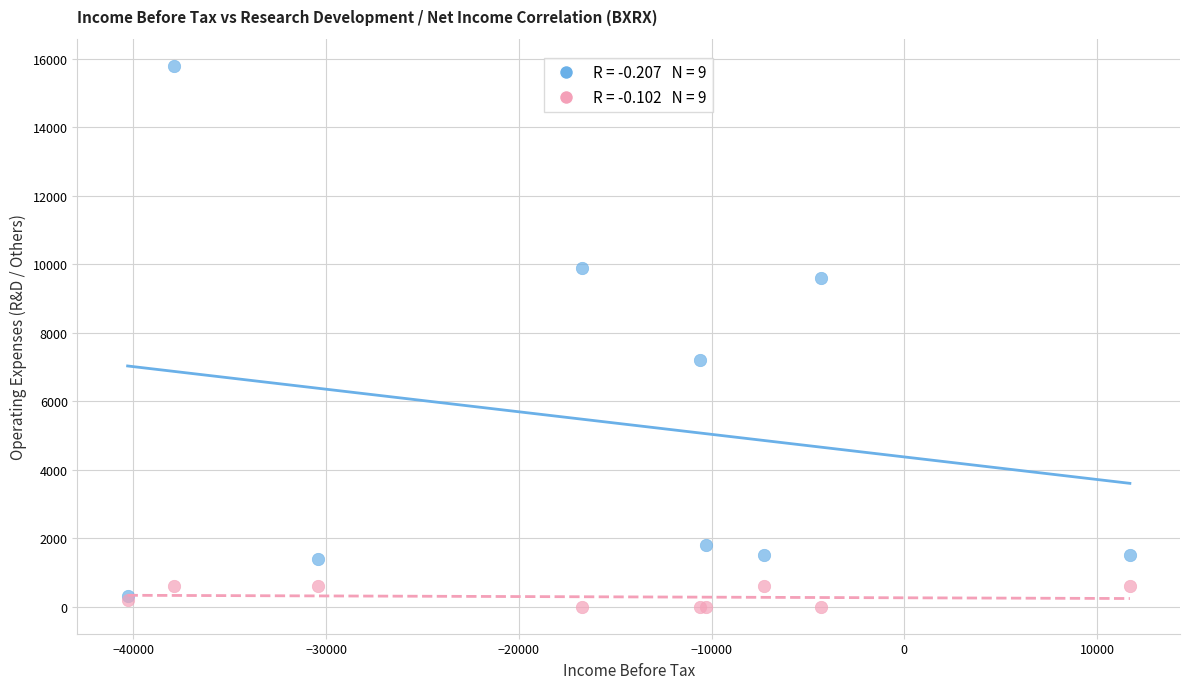

Across all series, what Y value is closest to 7900?

7200